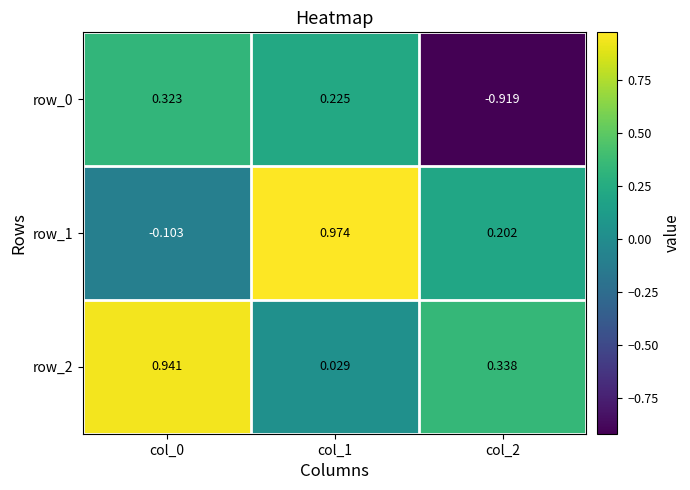

What is the average value of the row_1 series?

0.4